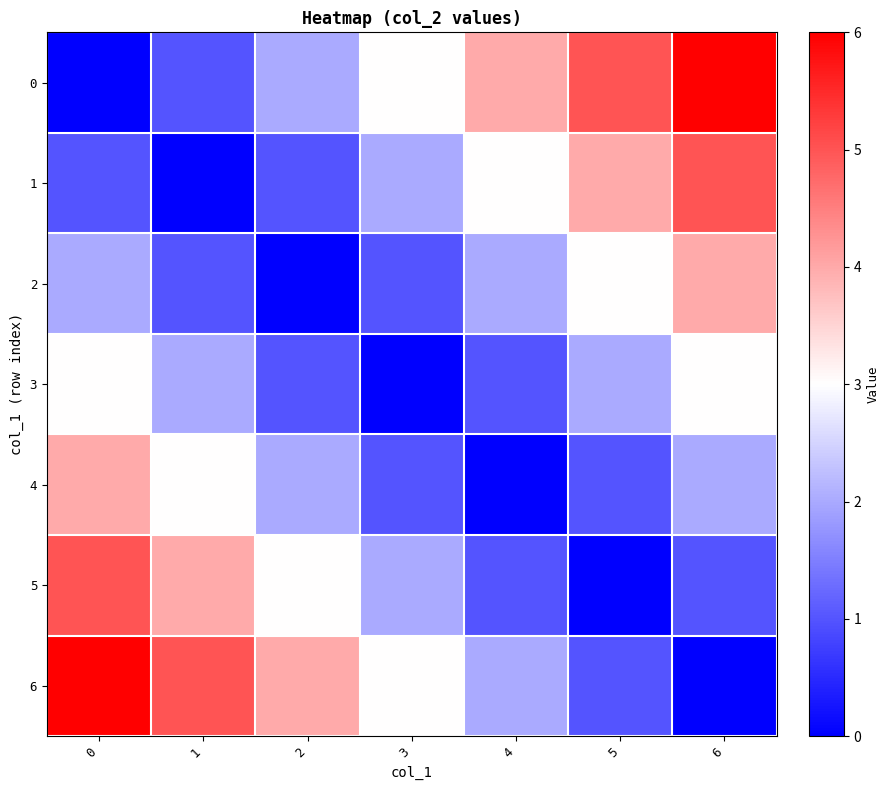

Between 3 and 6, which is larger?

6